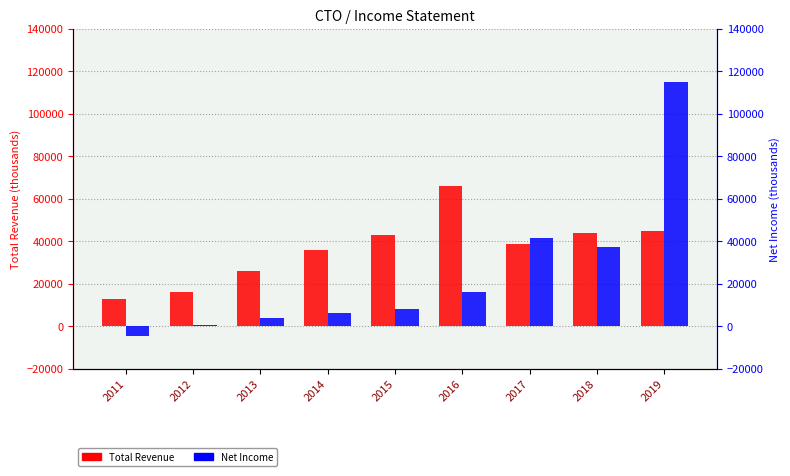

What is the spread (max minus min) of values at 2017?

3000